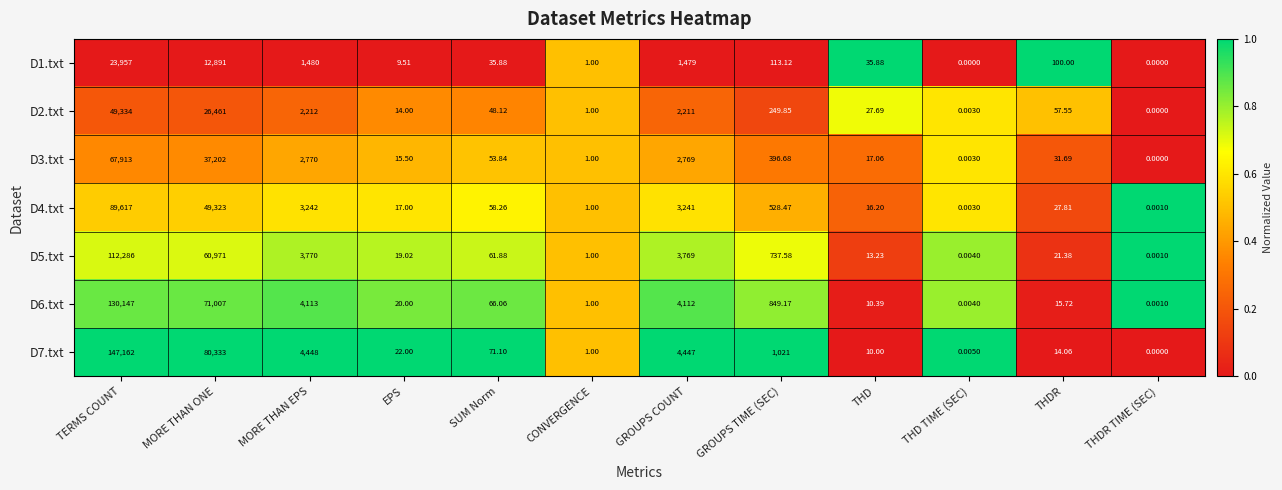

Which label corresponds to the largest value in the chart?

TERMS COUNT